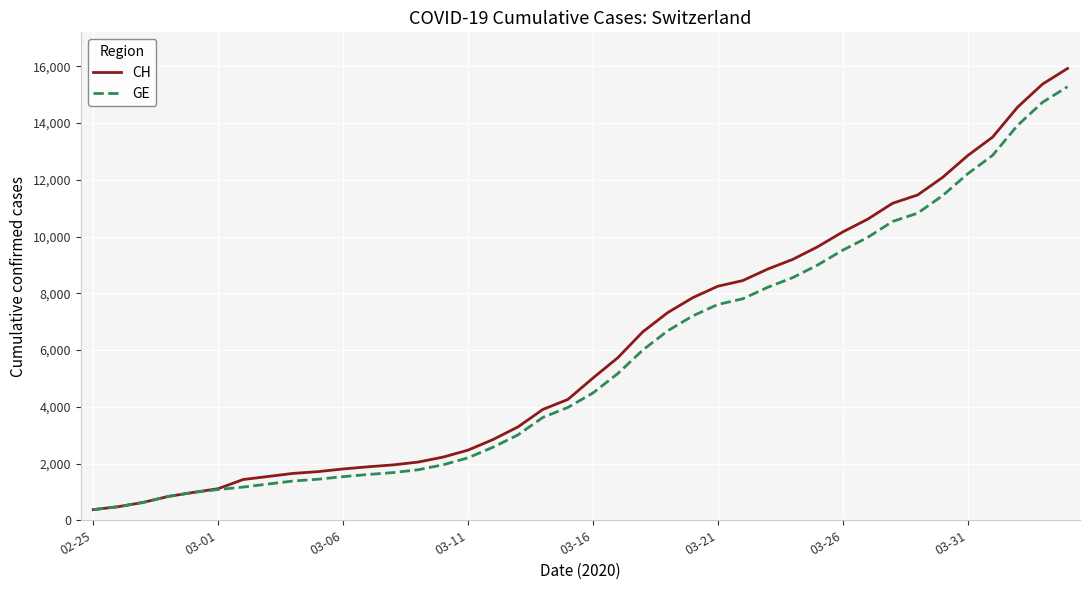

What is the minimum value for CH?

375